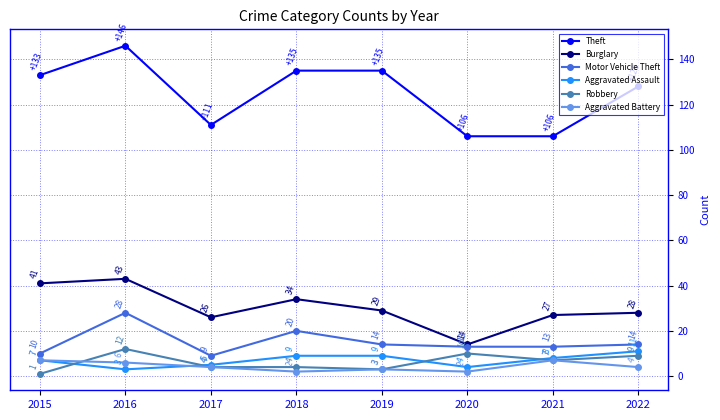

What is the approximate value of Aggravated Assault at 2017?

5